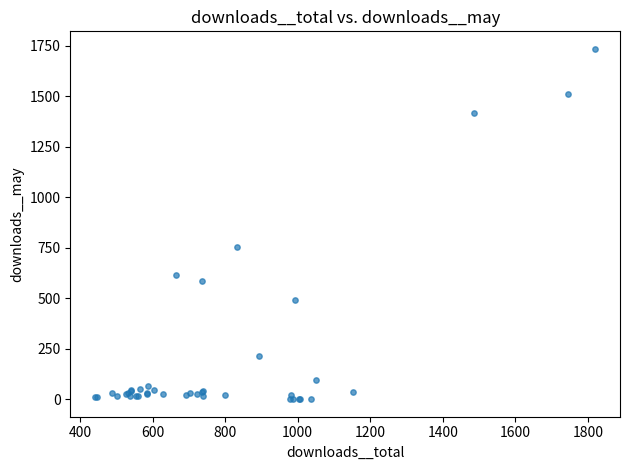

What Y value in the scatter plot is closest to 867?

755